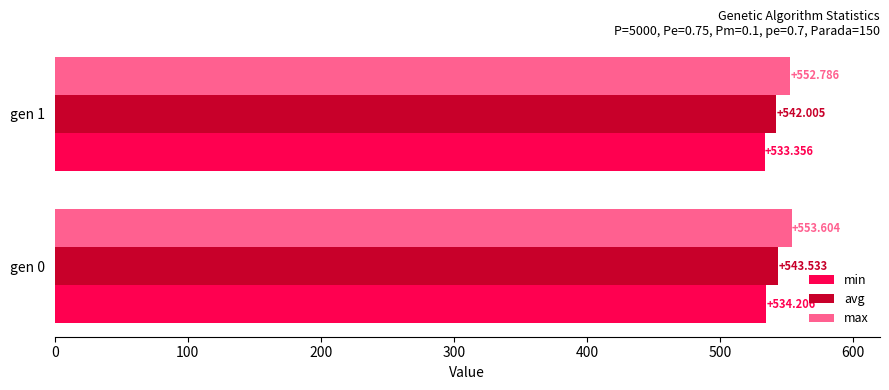

Which series has the largest range (max minus min)?

avg